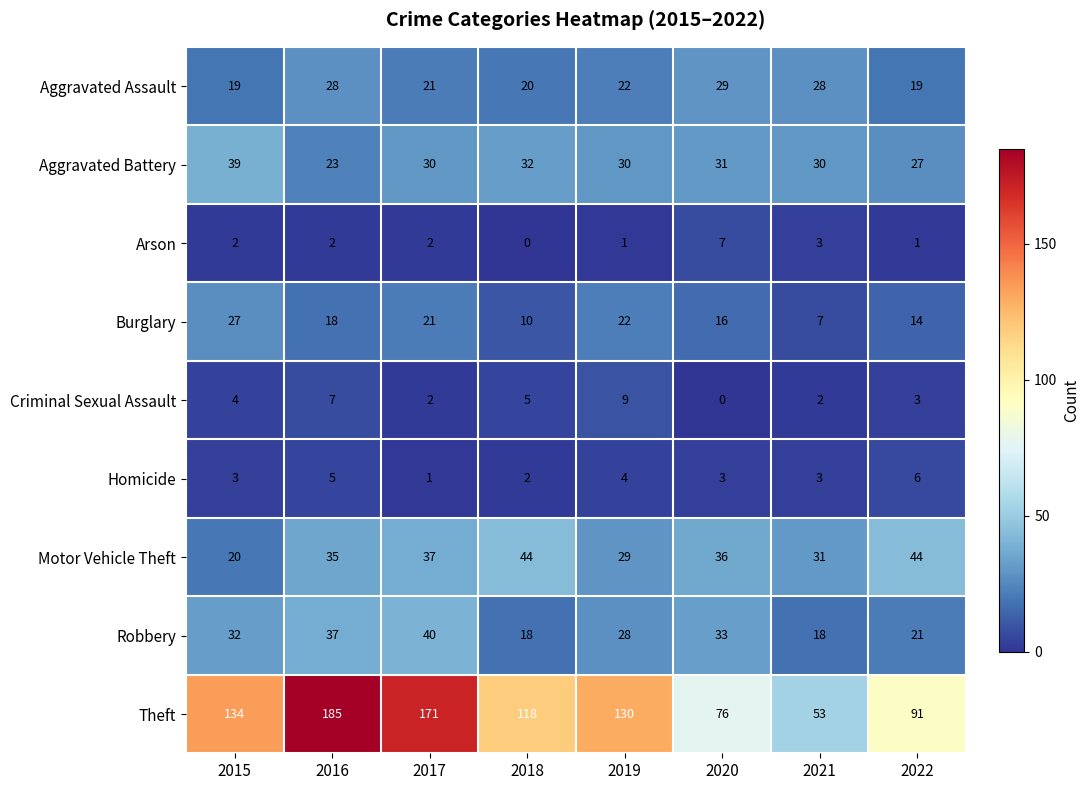

Is the value of Burglary at 2016 greater than the value of Theft at 2019?

No